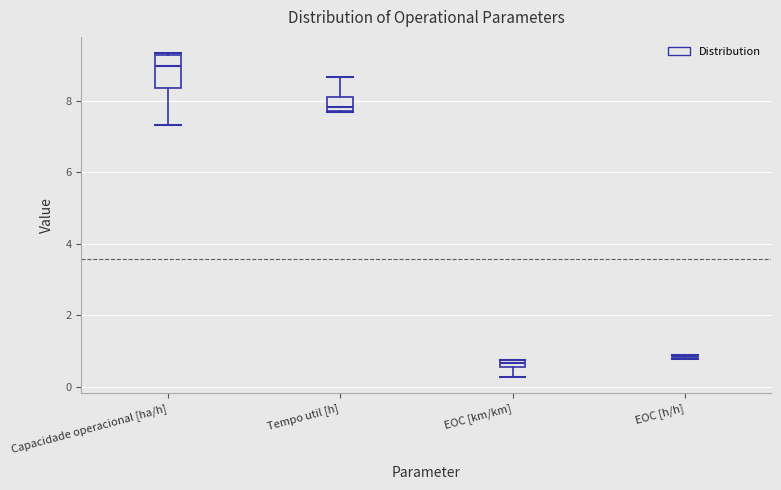

Where is the upper edge of the box for EOC [km/km] on the y-axis? The values are not printed on the chart, so give them approximately, as read against the axis.

0.8